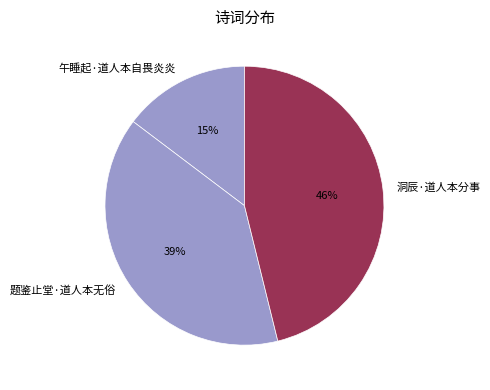

Is the sum of 题鉴止堂·道人本无俗 and 午睡起·道人本自畏炎炎 greater than half?

Yes